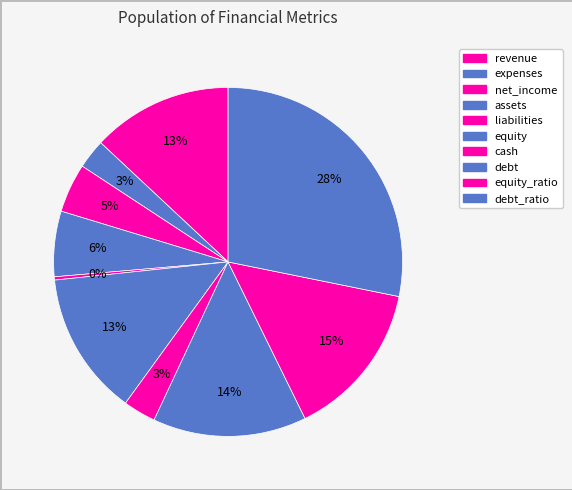

Count the number of slices in the pie.

10